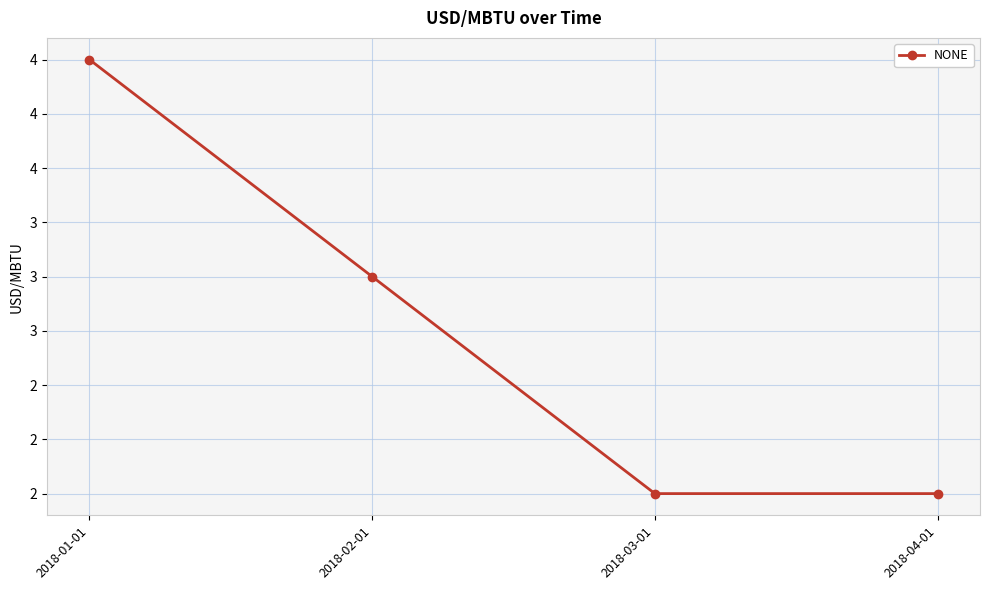

Is this an area chart (filled region under the line)?

No